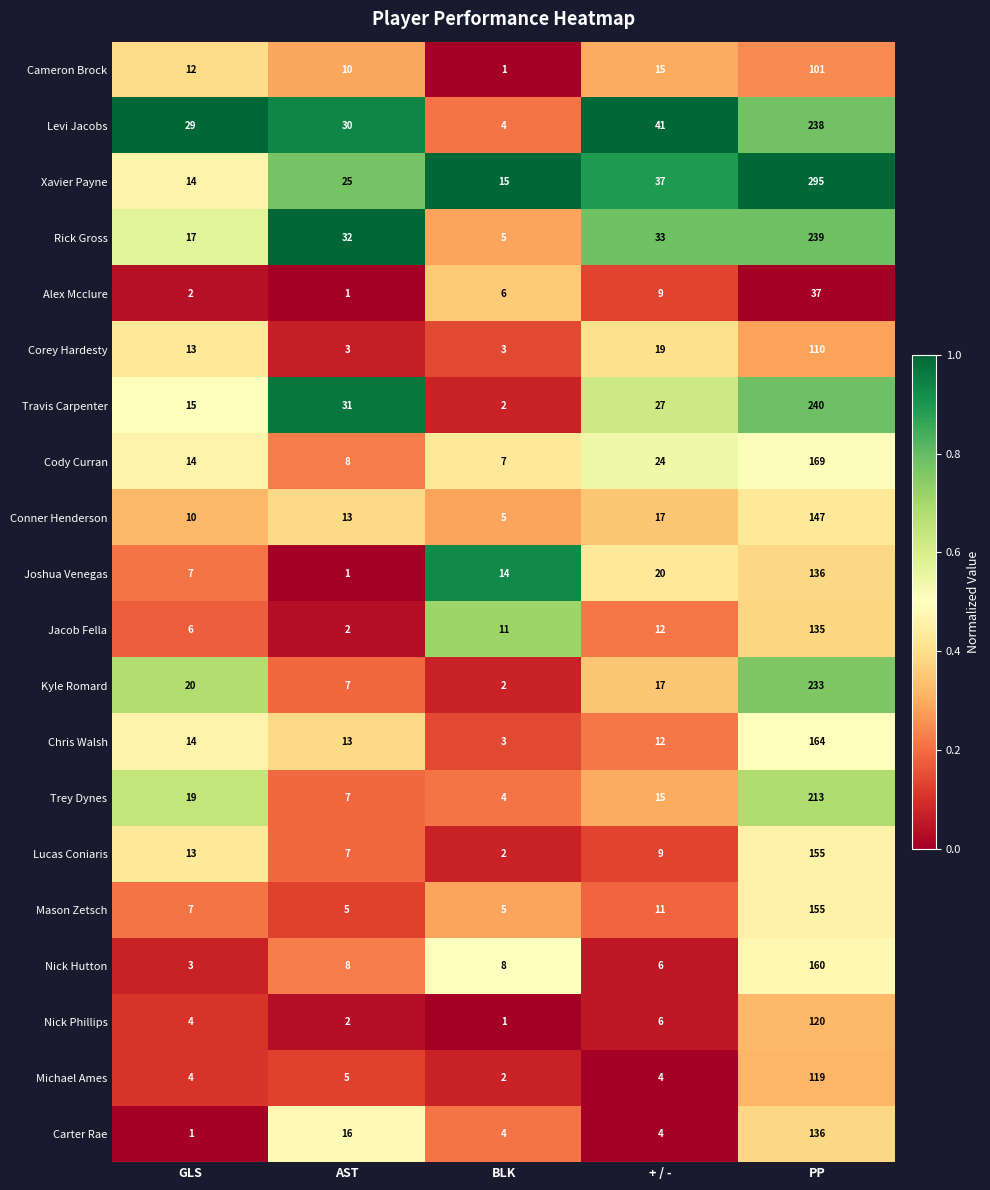

What is the sum of the Trey Dynes values at GLS and + / -?

34